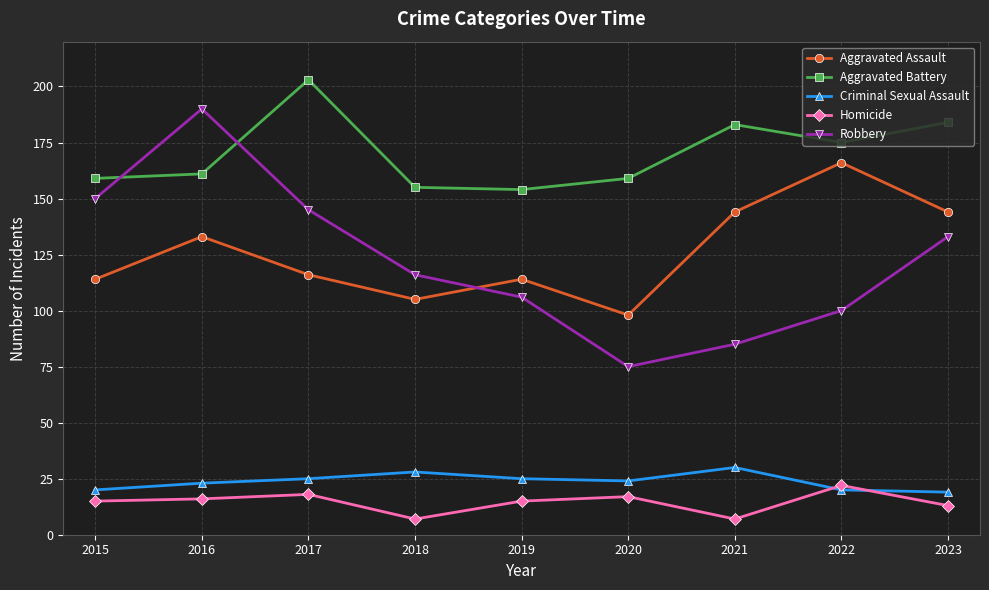

Does the chart have visible grid lines?

Yes